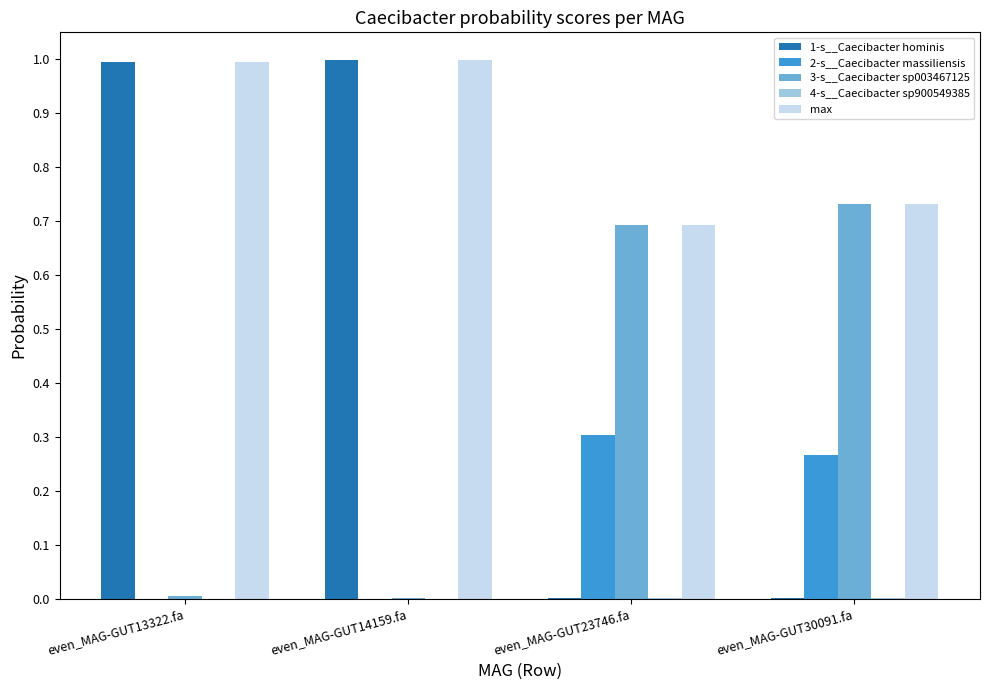

Which series has the largest total across all categories?

max